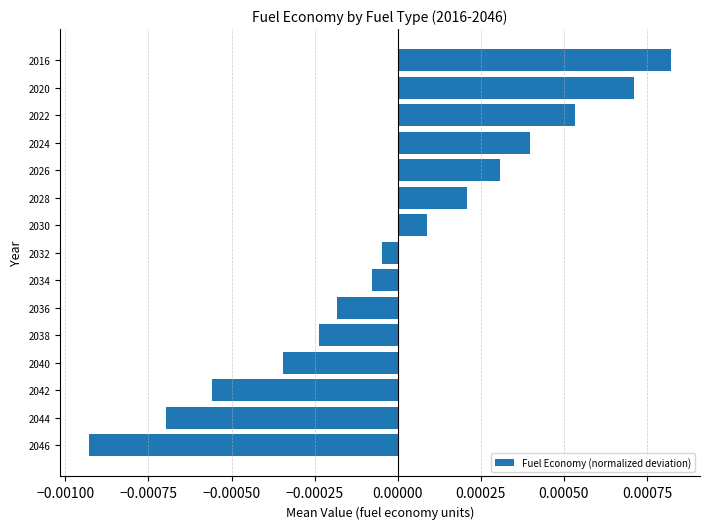

Which category has the highest value across all series?

2016